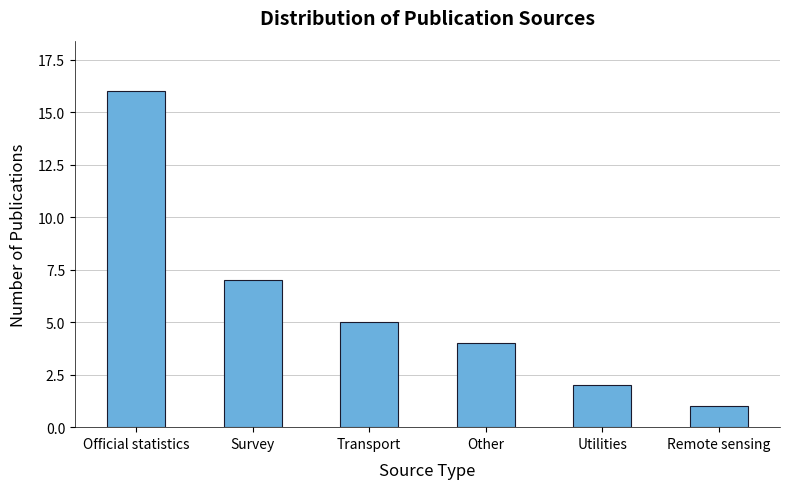

What is the ratio of the value at Utilities to the value at Survey?

0.3